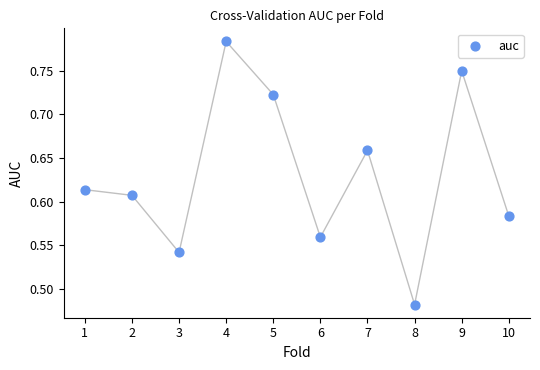

What is the range of Y values (max minus min)?

0.3